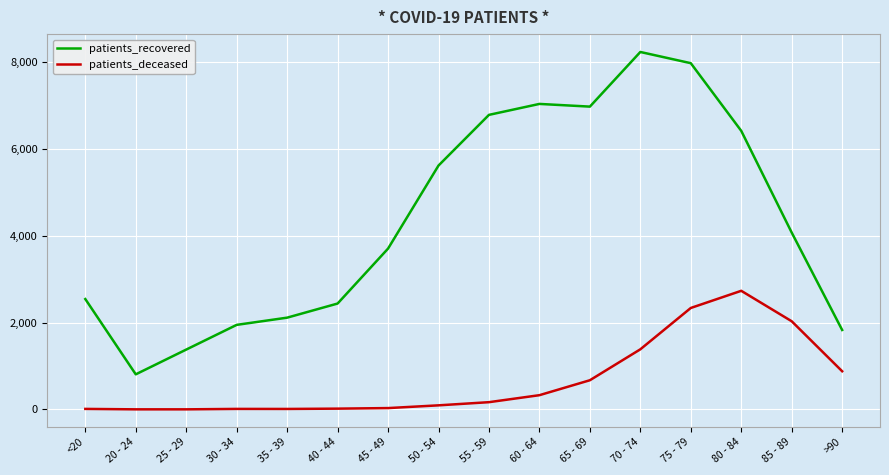

What is the sum of the patients_recovered values at 35 - 39 and 80 - 84?

8529